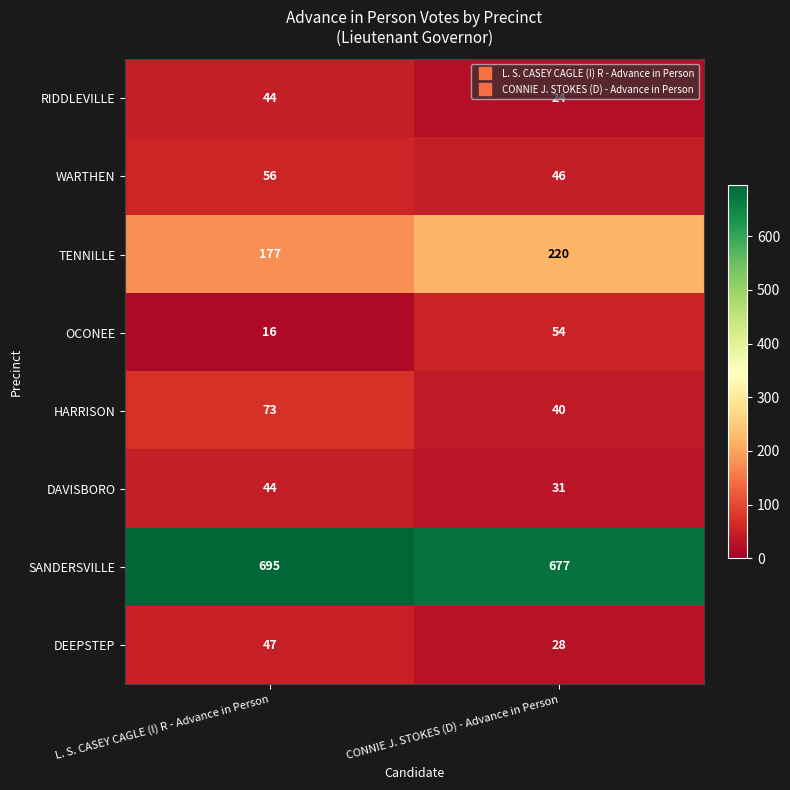

Which series has the largest total across all categories?

SANDERSVILLE